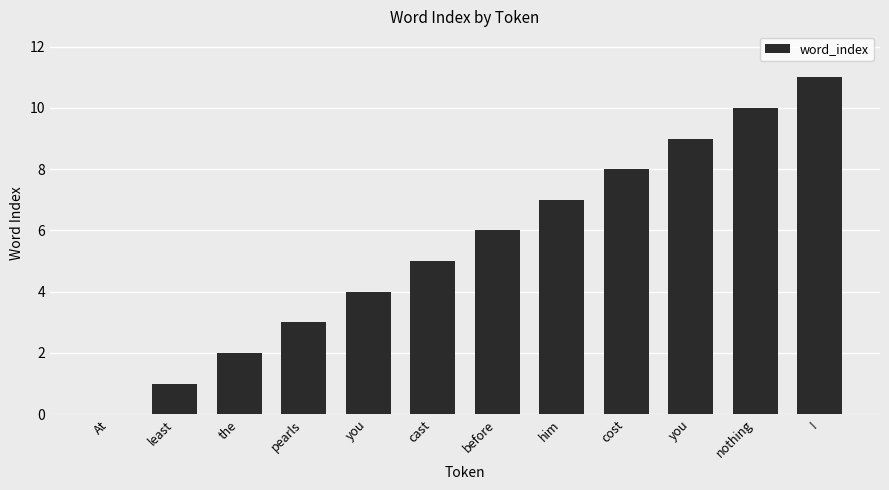

How many values are above zero?

11